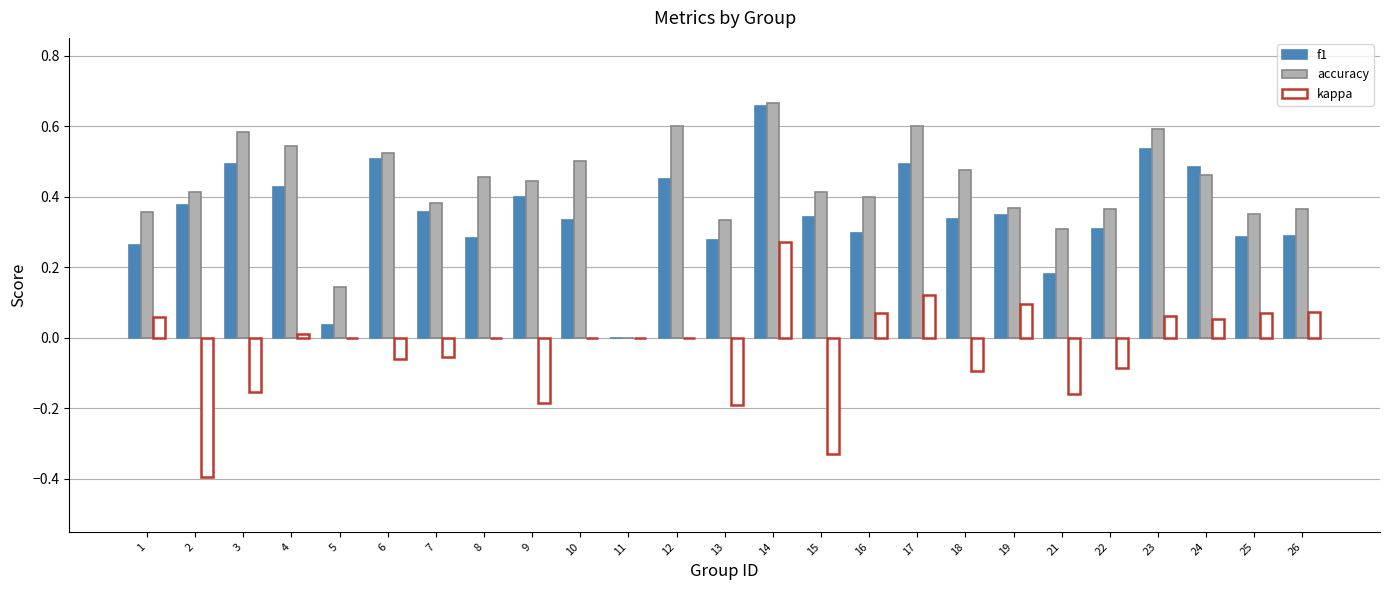

At which category does the chart reach its peak across all series?

14